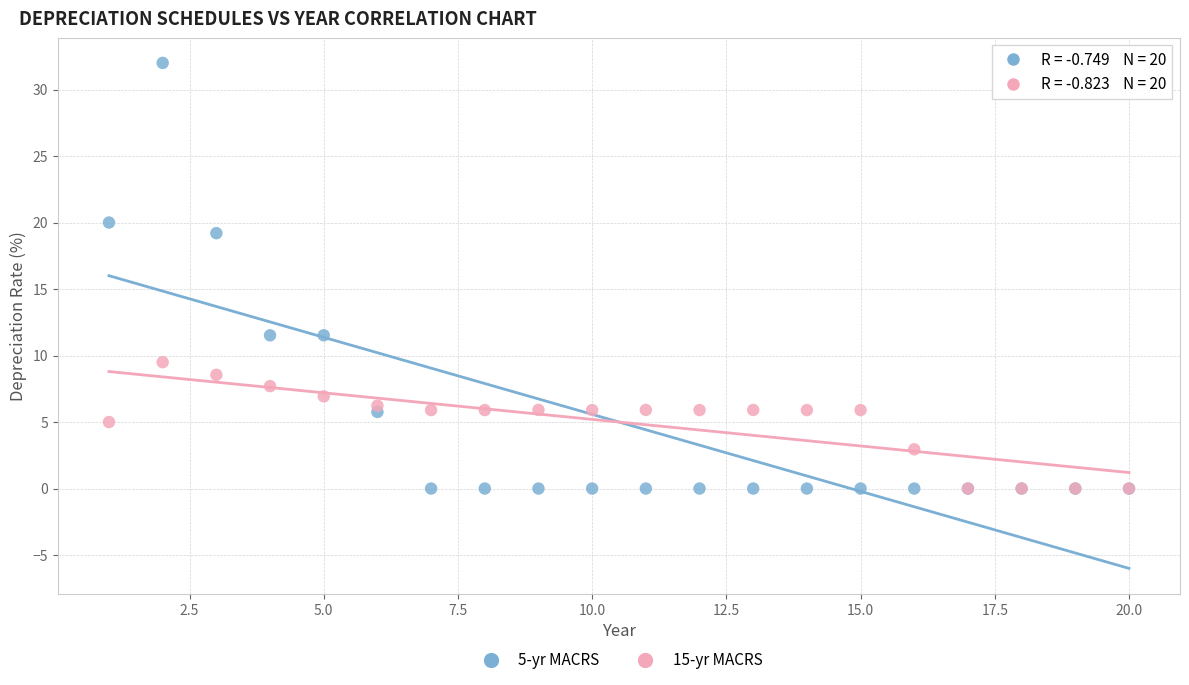

What are all the series names shown in the legend?

5-yr MACRS, 15-yr MACRS